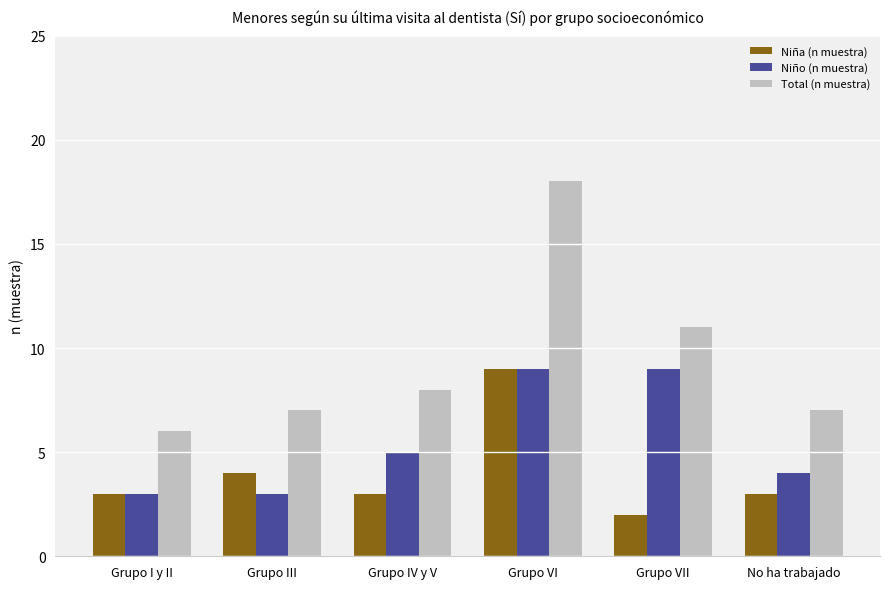

True or false: Niña (n muestra) has a value of 1 at Grupo VII.

False